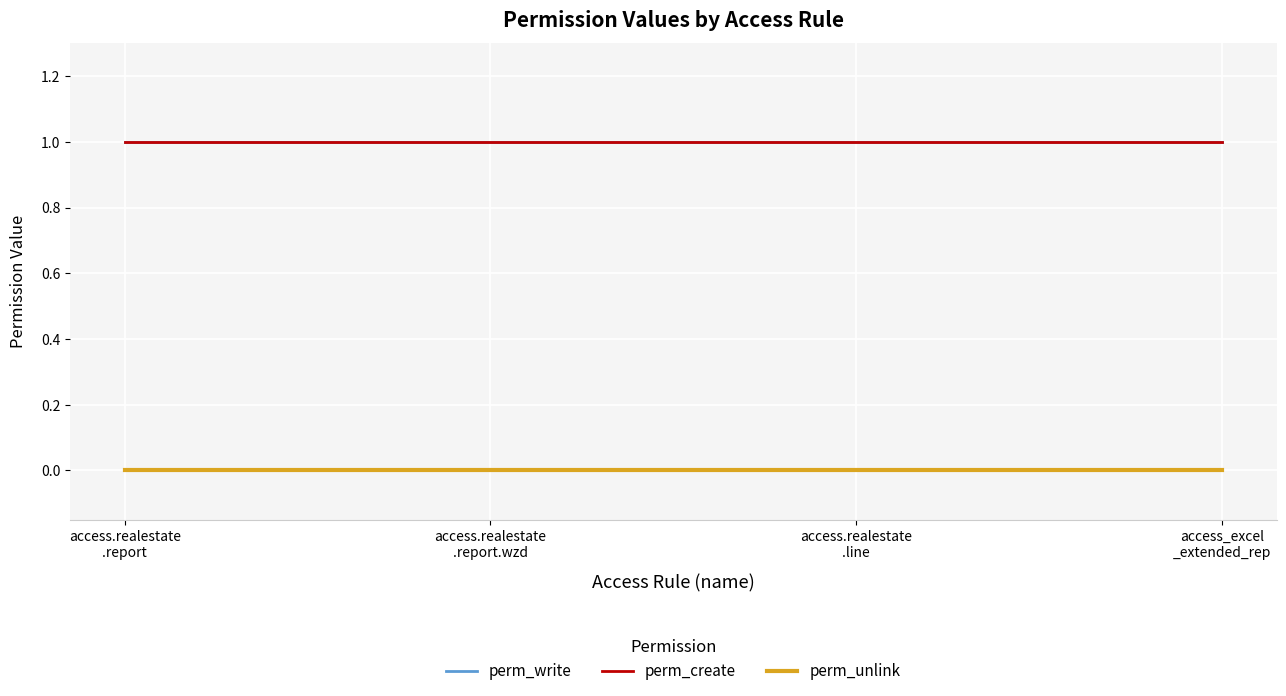

Is the value of perm_unlink at access_excel
_extended_rep greater than the value of perm_create at access.realestate
.report.wzd?

No